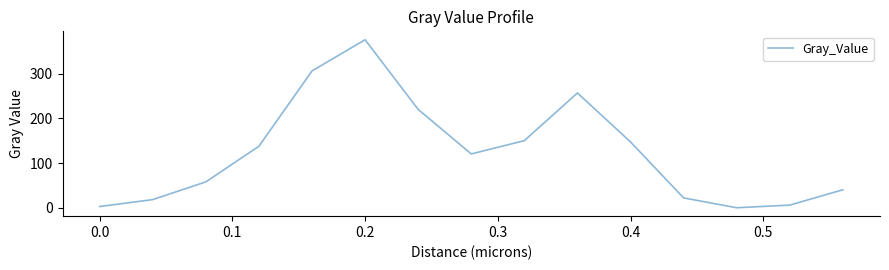

What is the difference between the maximum and minimum values?

376.2